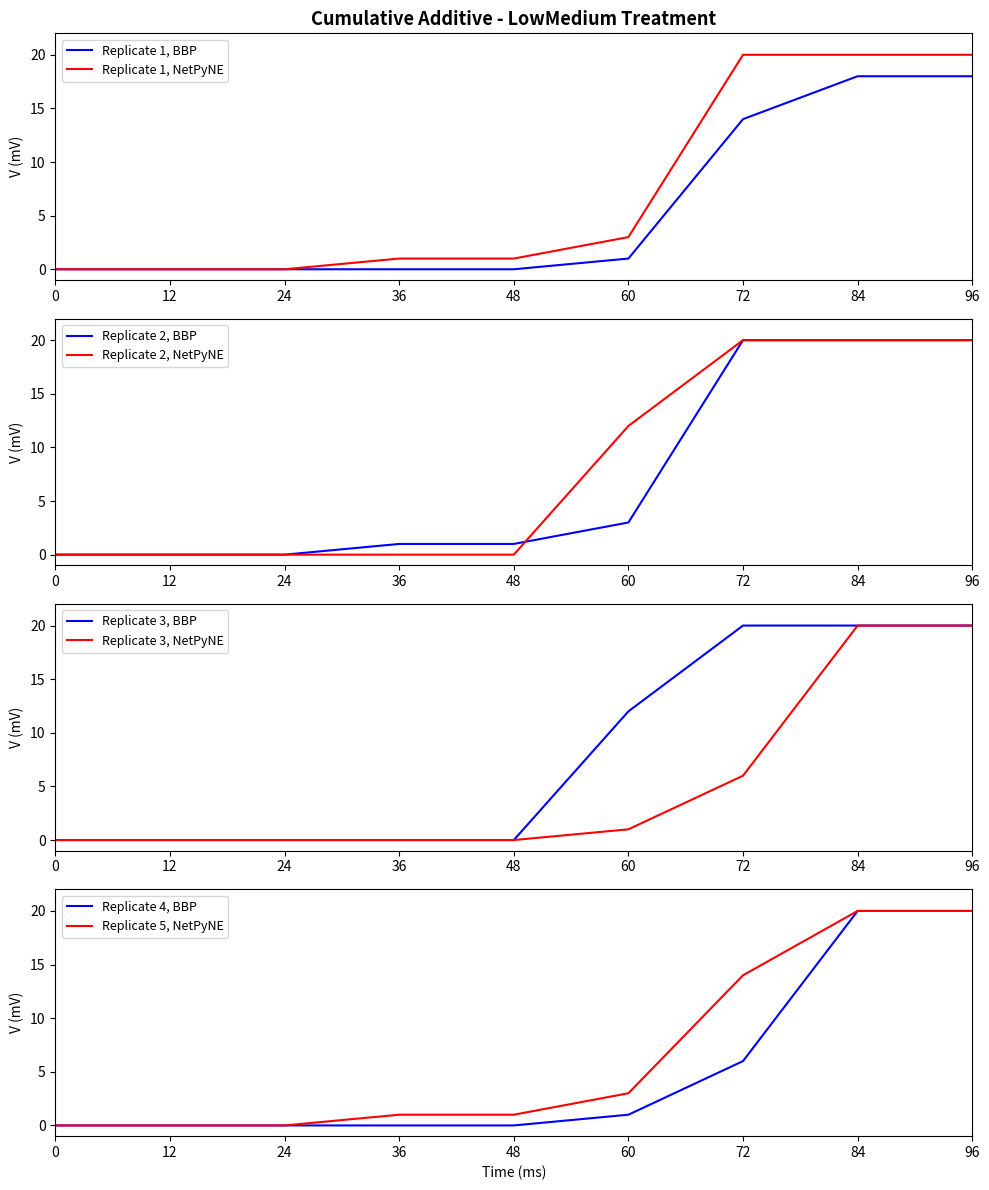

True or false: Replicate 1 - Additive and Replicate 4 - Additive intersect in this chart.

True